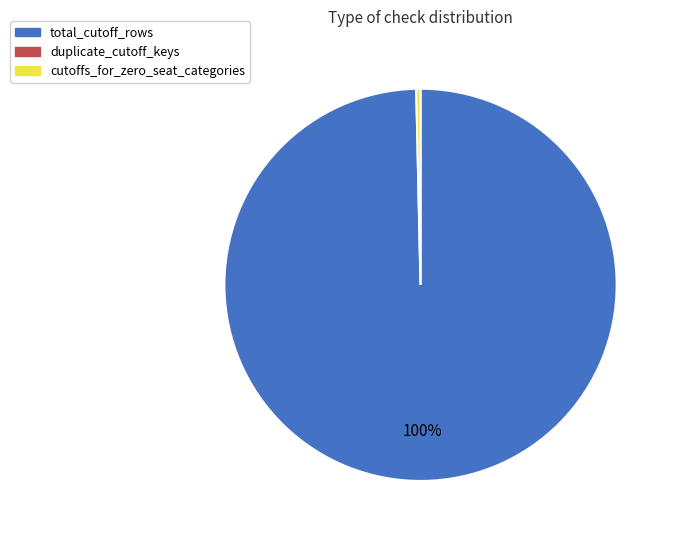

To the nearest percent, what is the average slice percentage?

50%